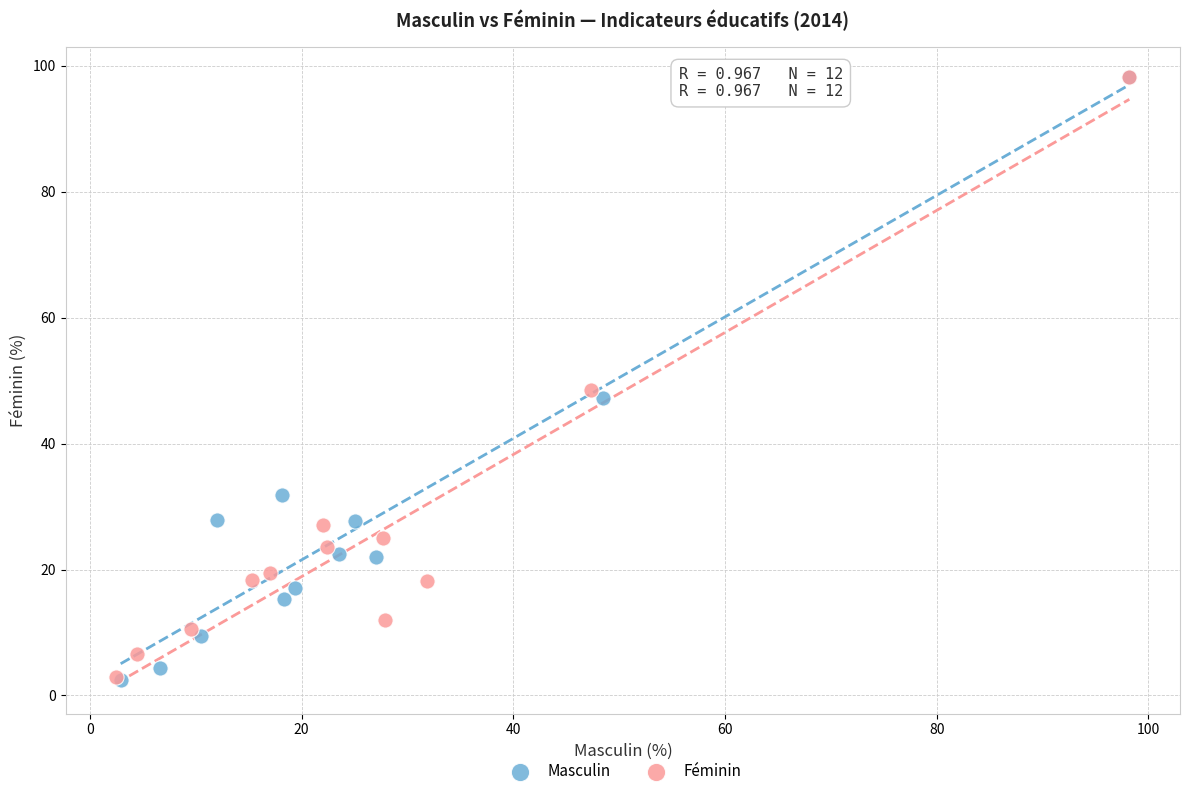

What are all the series names shown in the legend?

Masculin, Féminin